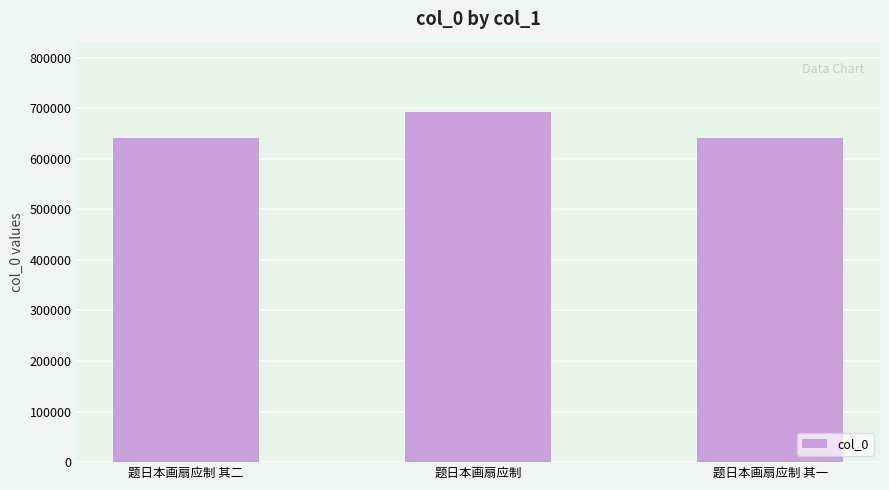

At which label is the value closest to 666640?

题日本画扇应制 其二